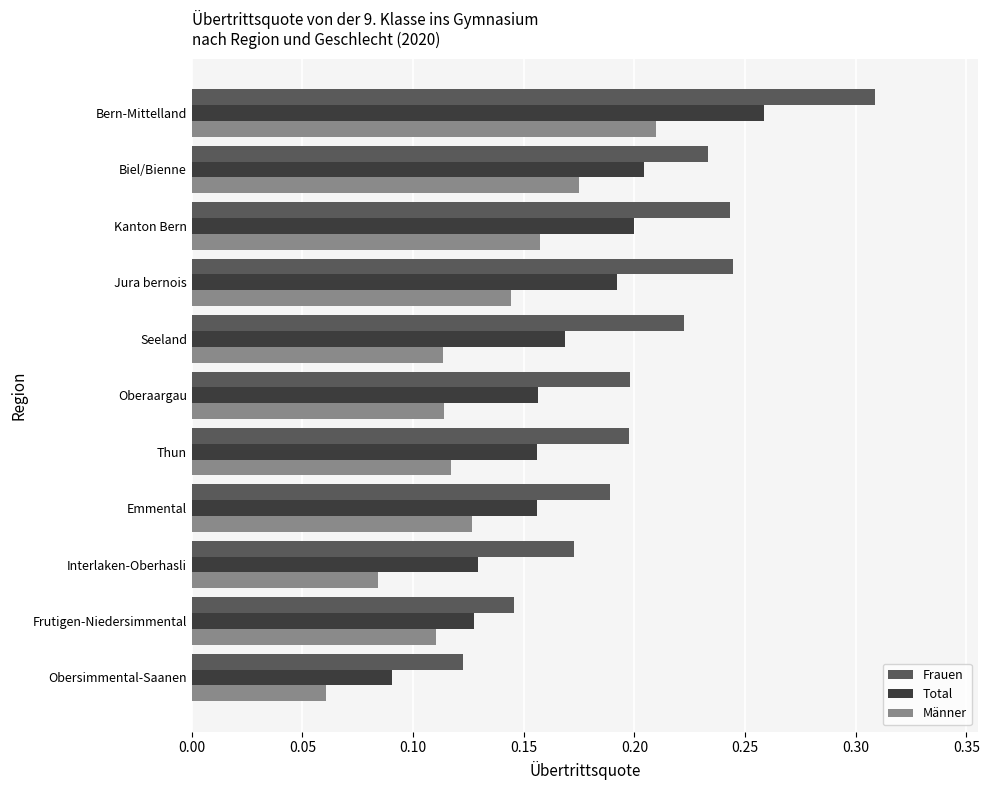

Which series changed the most between Oberaargau and Jura bernois?

Frauen